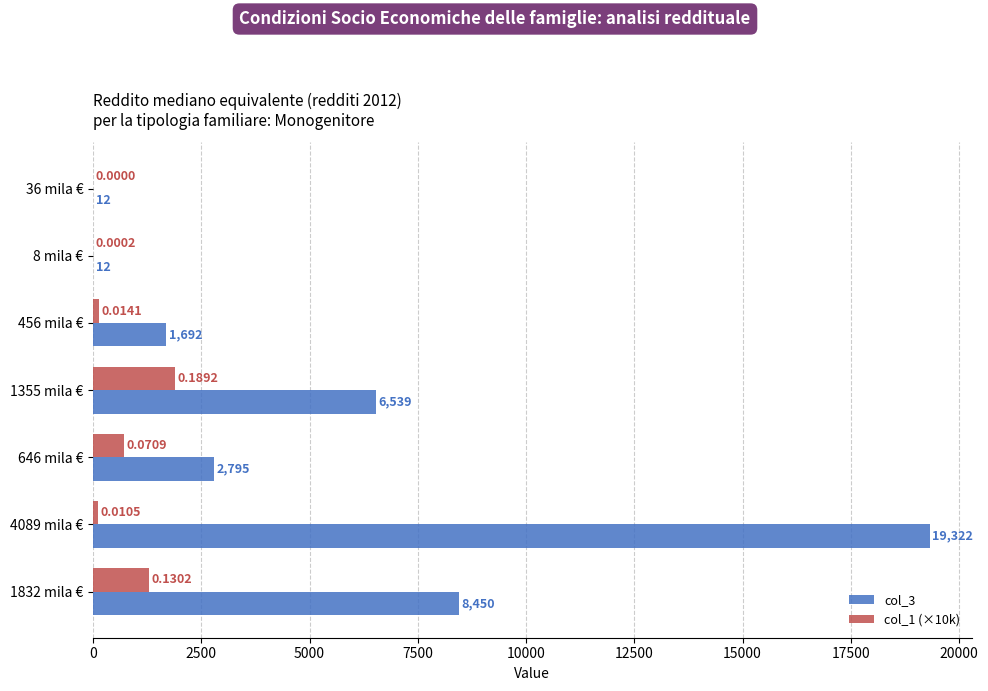

At which category is the sum across all series the highest?

4089 mila €